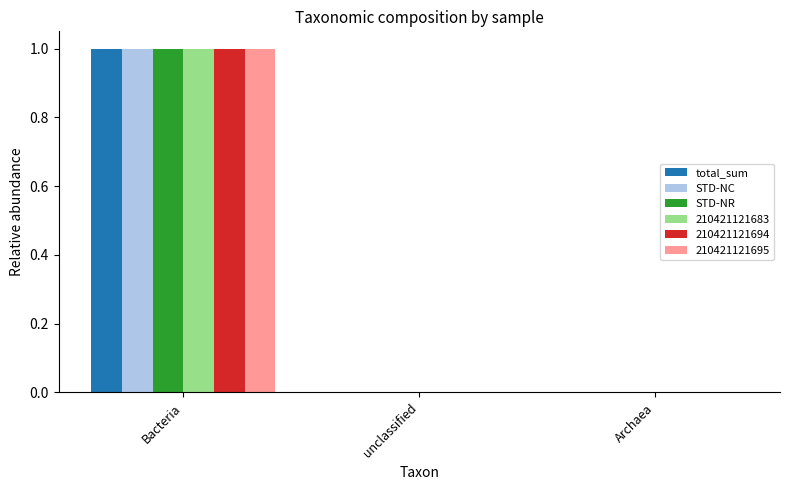

What is the total value across all series at Bacteria?

6.0